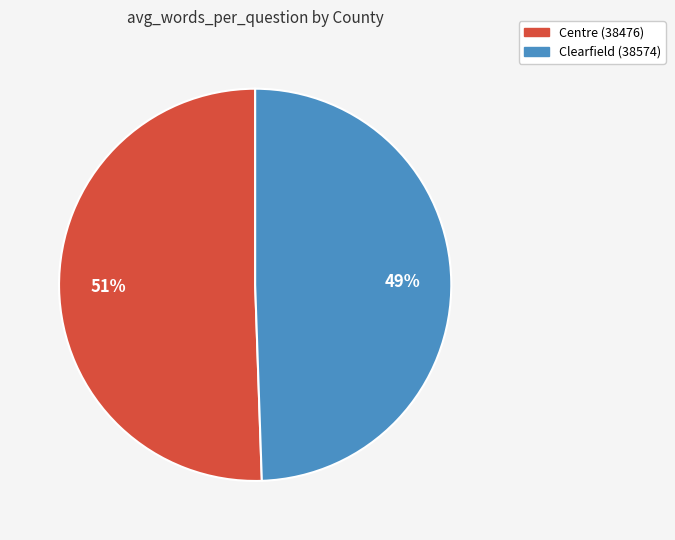

To the nearest percent, what is the combined percentage of Centre (38476) and Clearfield (38574)?

100%